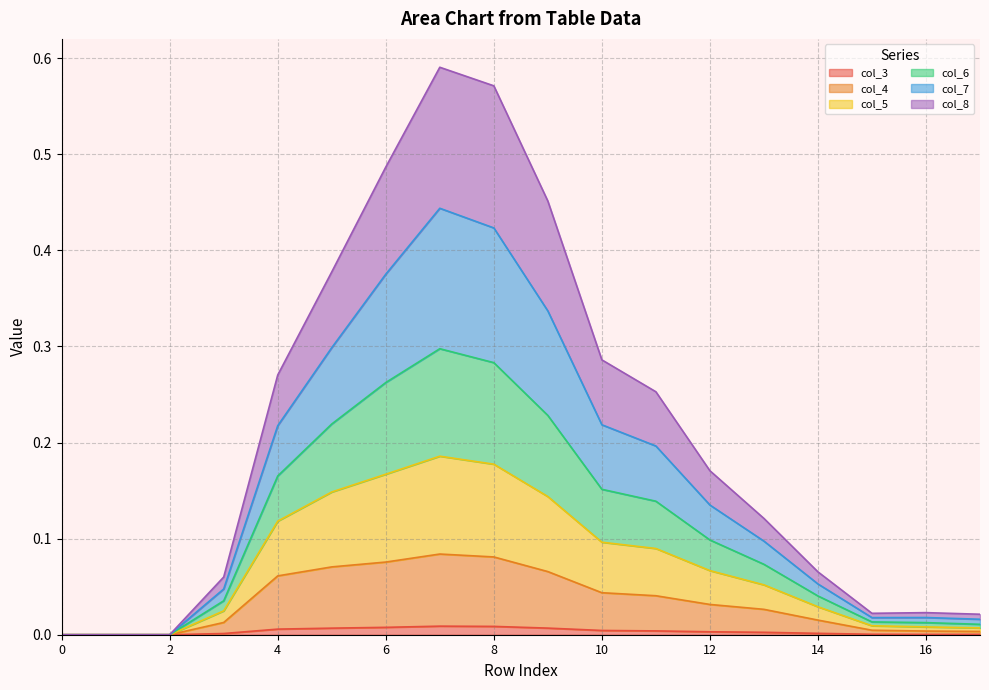

True or false: col_6 and col_5 intersect in this chart.

False